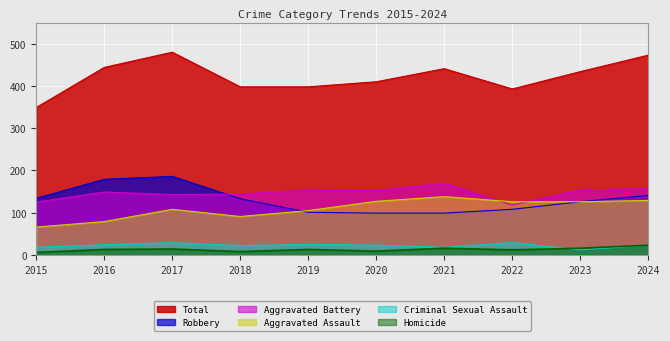

Reading right to left, list all the values displayed in this chart.

Aggravated Assault: 2024=129	2023=126	2022=126	2021=138	2020=127	2019=105	2018=91	2017=108	2016=79	2015=66
Aggravated Battery: 2024=157	2023=154	2022=118	2021=170	2020=152	2019=154	2018=144	2017=143	2016=149	2015=125
Criminal Sexual Assault: 2024=23	2023=12	2022=29	2021=18	2020=23	2019=25	2018=22	2017=29	2016=24	2015=18
Homicide: 2024=23	2023=16	2022=12	2021=16	2020=9	2019=13	2018=8	2017=14	2016=13	2015=6
Robbery: 2024=141	2023=126	2022=108	2021=99	2020=99	2019=101	2018=133	2017=186	2016=179	2015=134
Total: 2024=473	2023=434	2022=393	2021=441	2020=410	2019=398	2018=398	2017=480	2016=444	2015=349